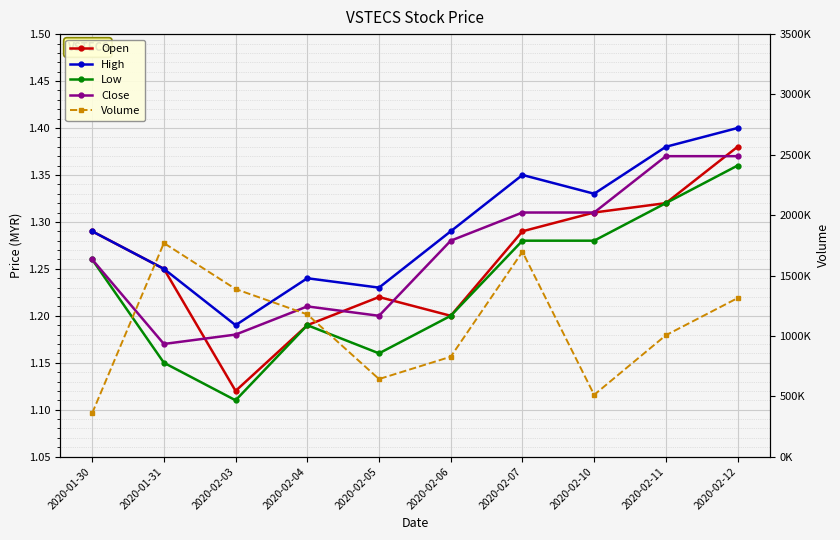

At which category does High reach its first local valley?

2020-02-03